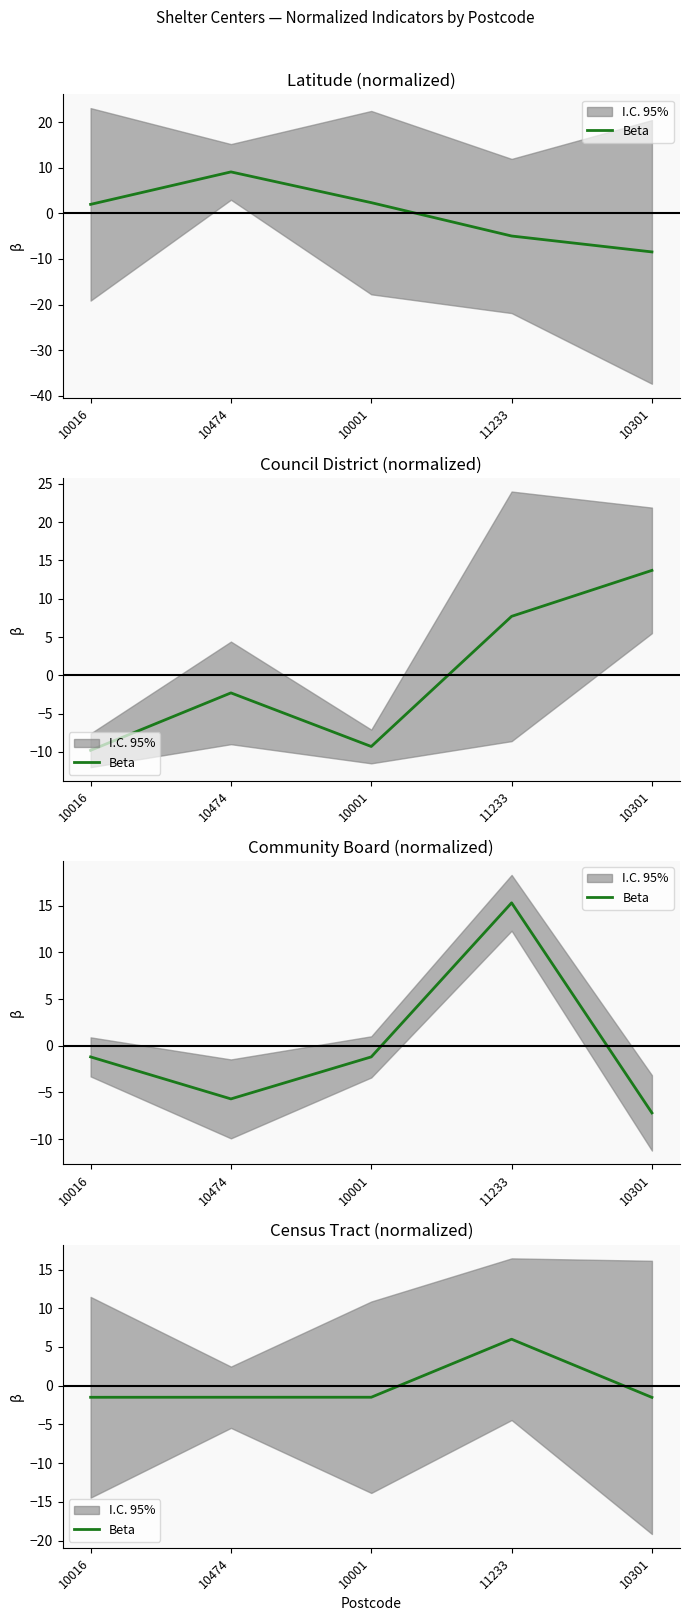

List the labels in order of value, smallest first.

10301, 10016, 10474, 10001, 11233